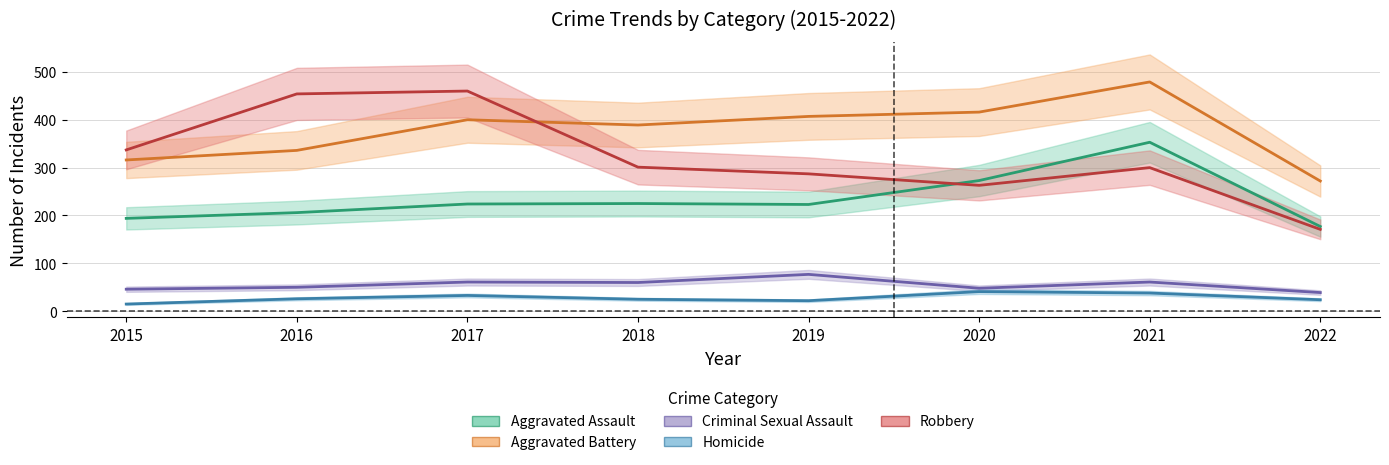

The Aggravated Battery series shows 182 at 2016. True or false?

False